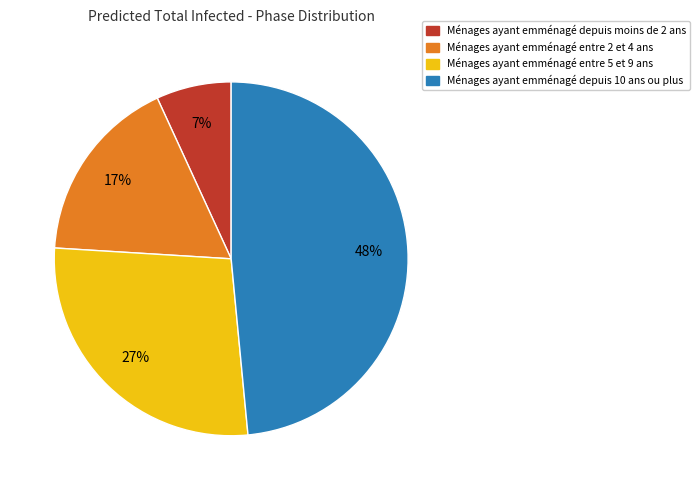

Is there any slice that represents more than half of the pie?

No